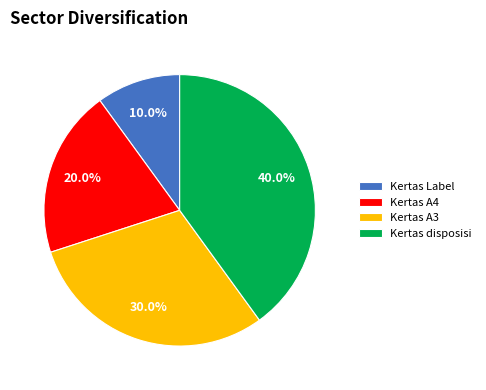

How many slices are in this pie chart?

4